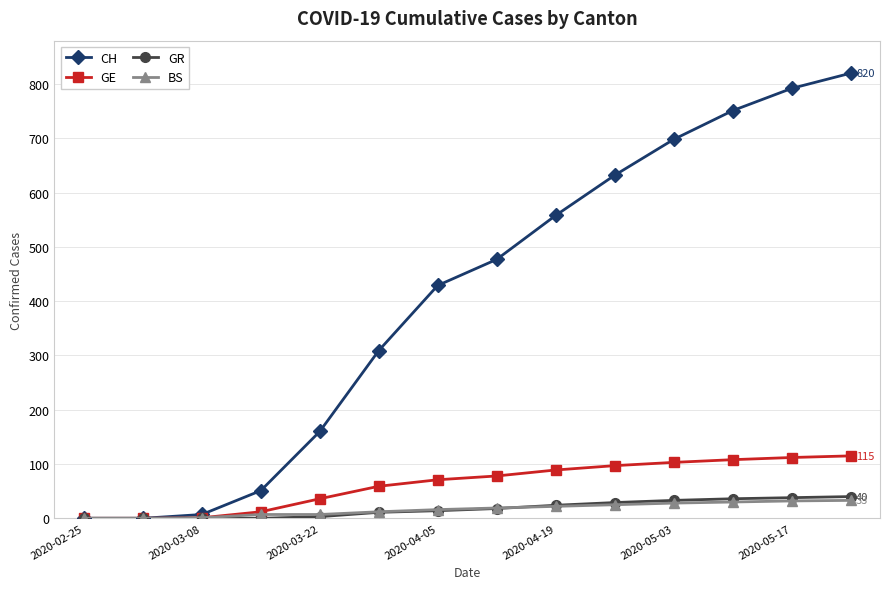

What is the greatest value displayed?

820